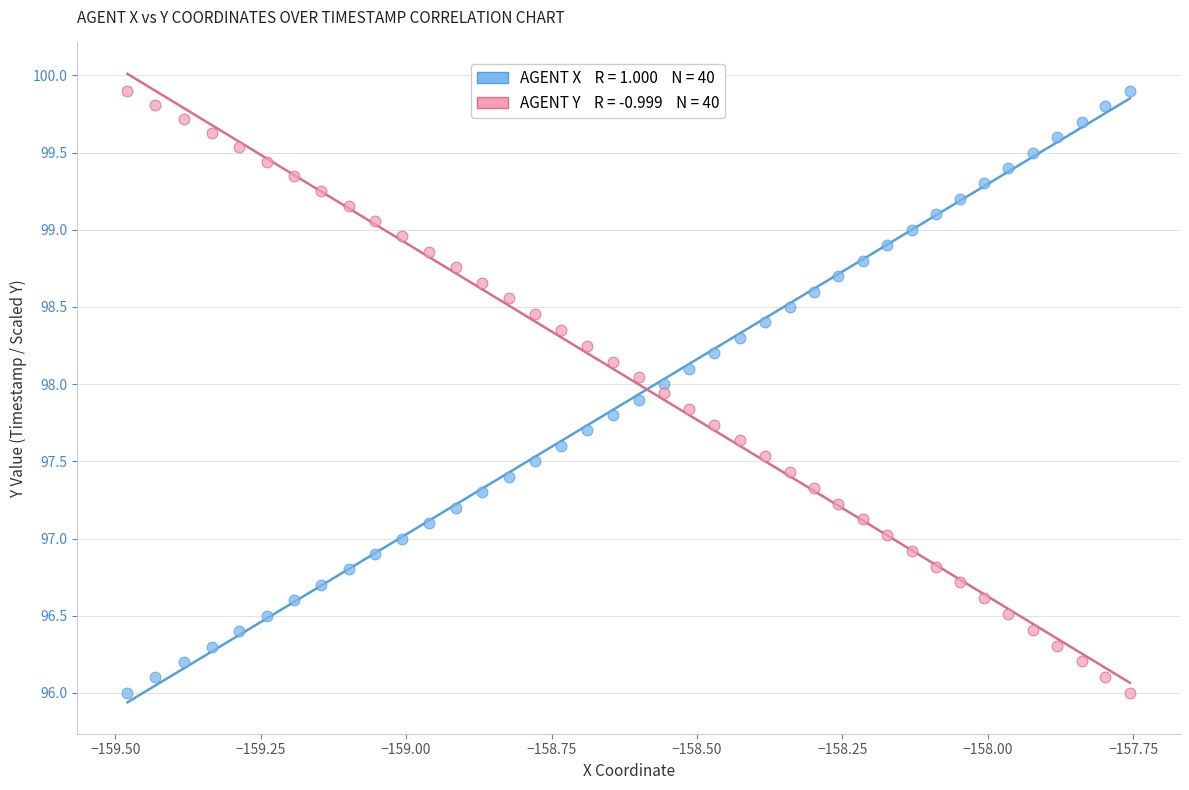

Across all data points, what is the range of Y values (max minus min)?

3.9